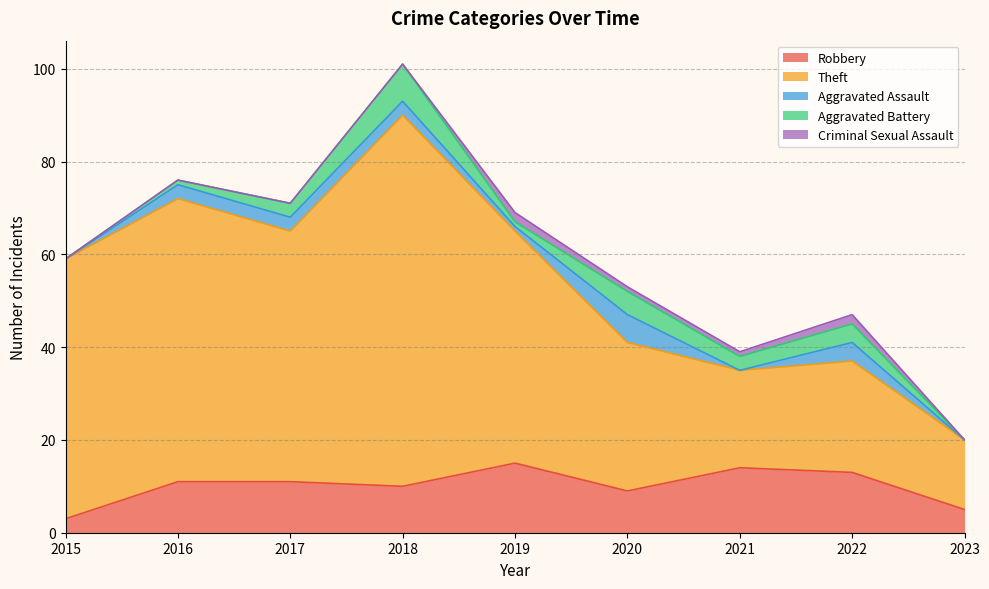

Reading left to right, transcribe all the data shown in this chart.

Robbery: 2015=3	2016=11	2017=11	2018=10	2019=15	2020=9	2021=14	2022=13	2023=5
Theft: 2015=56	2016=61	2017=54	2018=80	2019=50	2020=32	2021=21	2022=24	2023=15
Aggravated Assault: 2015=0	2016=3	2017=3	2018=3	2019=1	2020=6	2021=0	2022=4	2023=0
Aggravated Battery: 2015=0	2016=1	2017=3	2018=8	2019=1	2020=5	2021=3	2022=4	2023=0
Criminal Sexual Assault: 2015=0	2016=0	2017=0	2018=0	2019=2	2020=1	2021=1	2022=2	2023=0